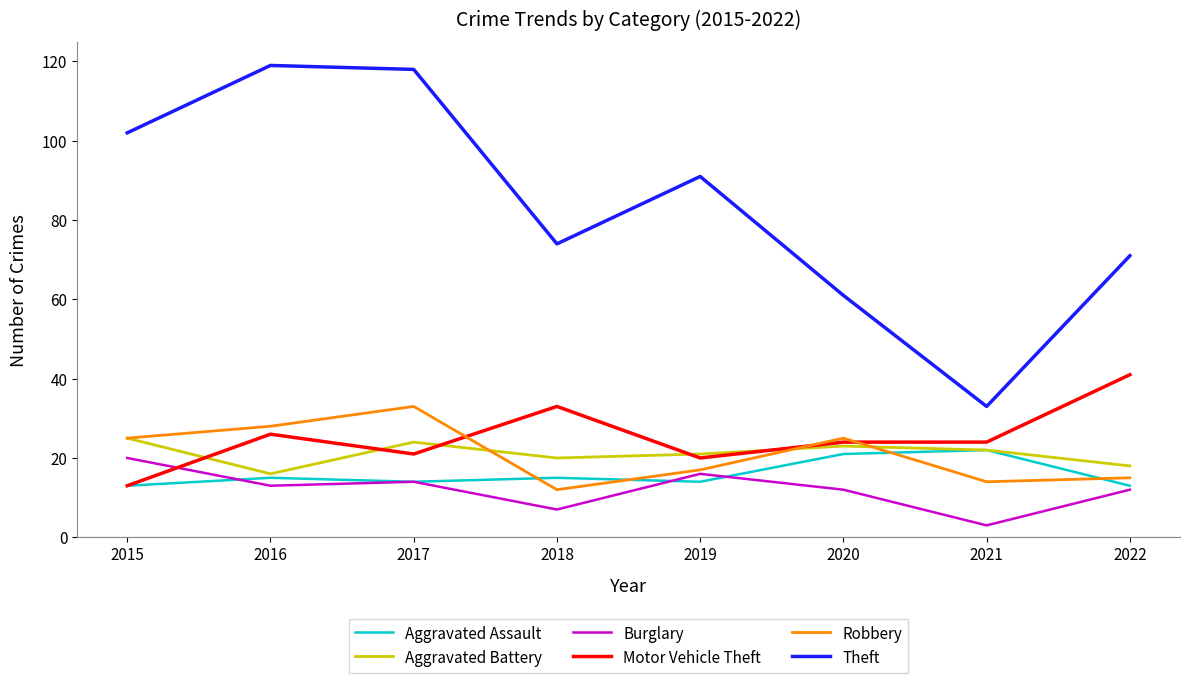

At 2022, list the series in order from smallest to largest.

Burglary, Aggravated Assault, Robbery, Aggravated Battery, Motor Vehicle Theft, Theft